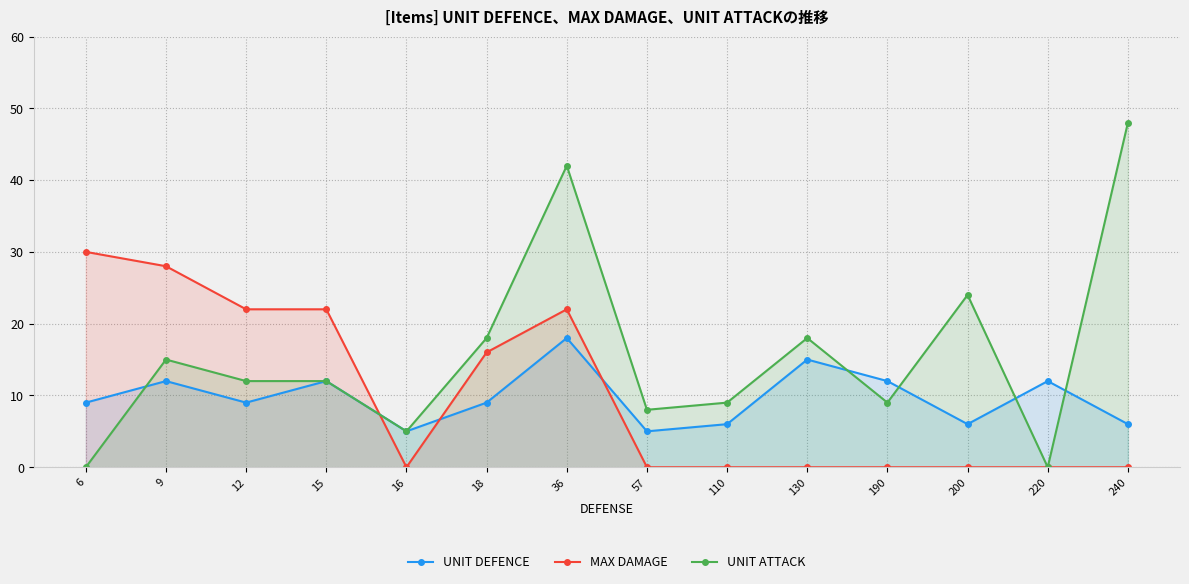

Where is UNIT DEFENCE nearest to the value 11?

9